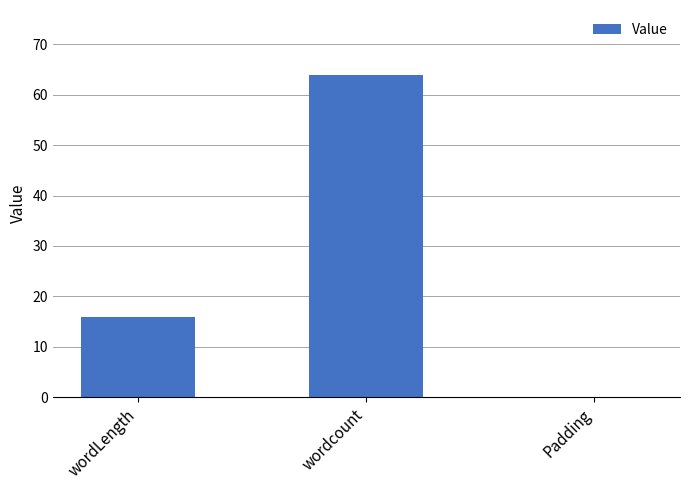

Reading left to right, extract all data points from this chart.

wordLength=16	wordcount=64	Padding=0